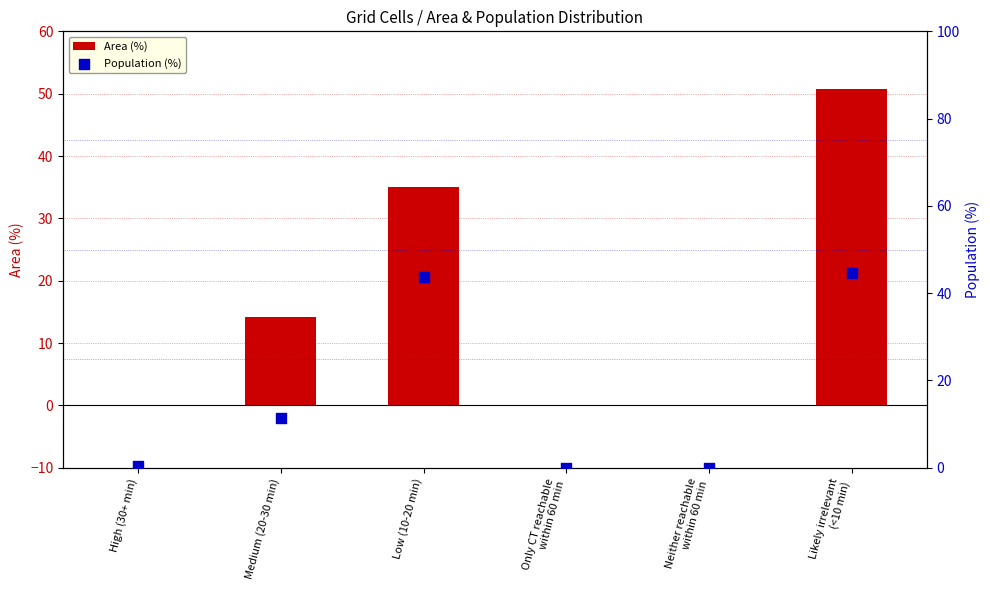

Which series contains the highest Y value?

Area (%)